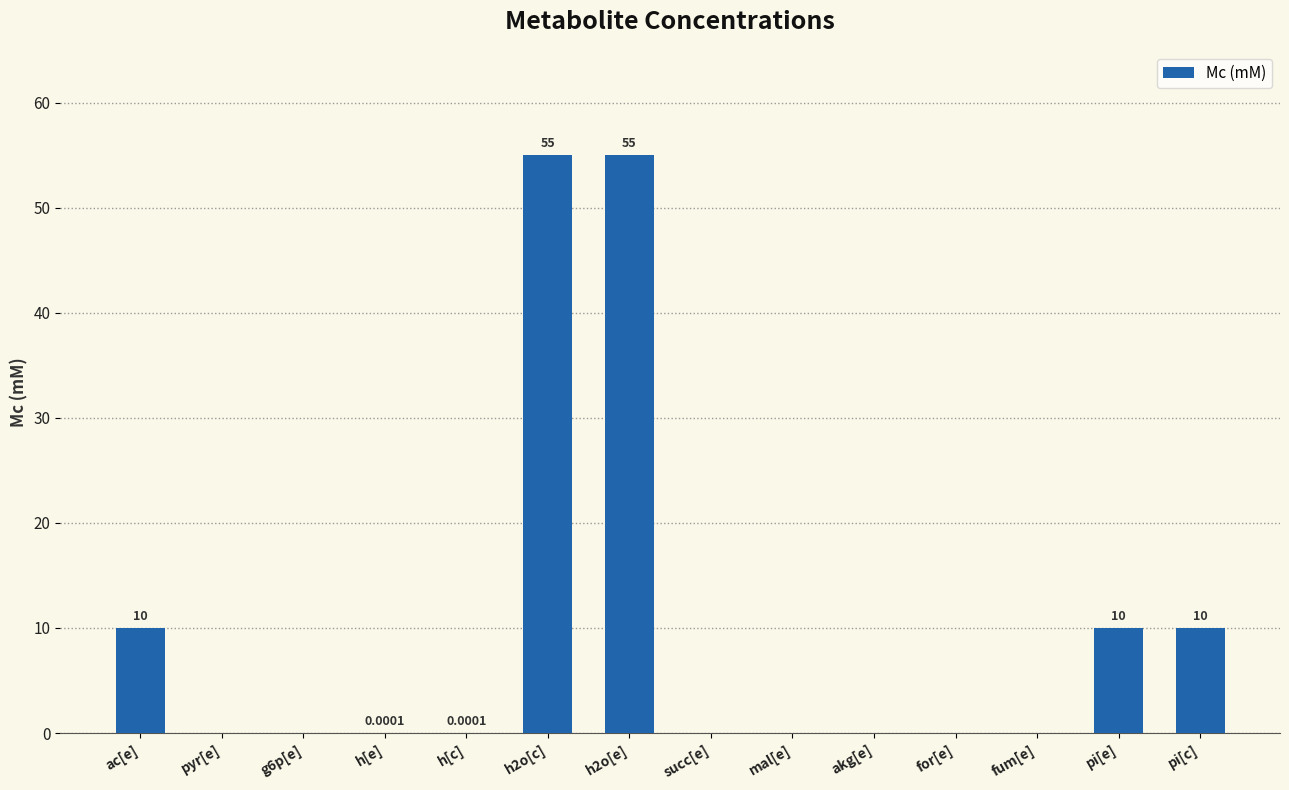

What is the change in value from h2o[c] to fum[e]?

-55.0